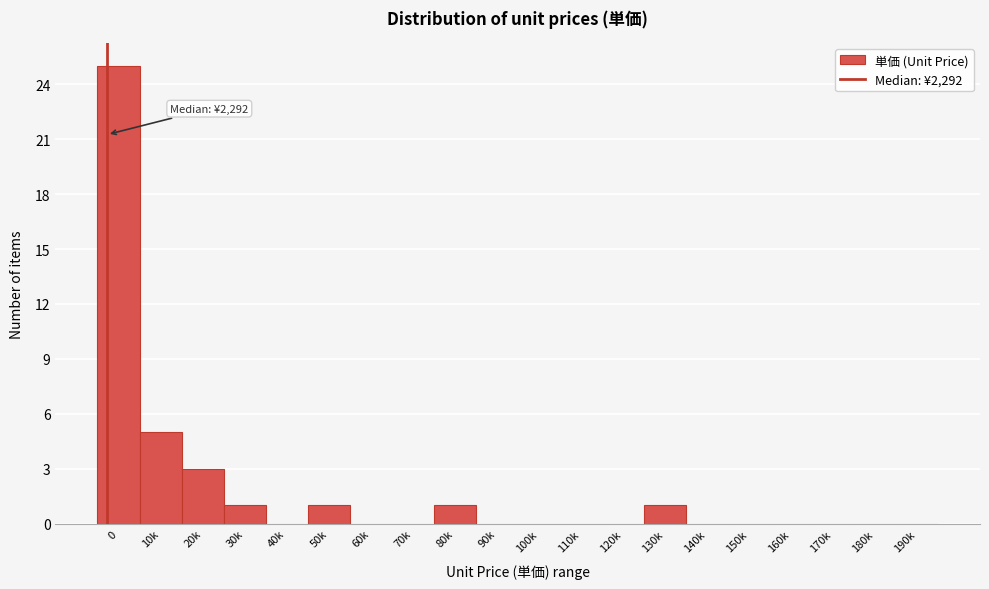

Reading left to right, extract all data points from this chart.

0=25	10k=5	20k=3	30k=1	40k=0	50k=1	60k=0	70k=0	80k=1	90k=0	100k=0	110k=0	120k=0	130k=1	140k=0	150k=0	160k=0	170k=0	180k=0	190k=0